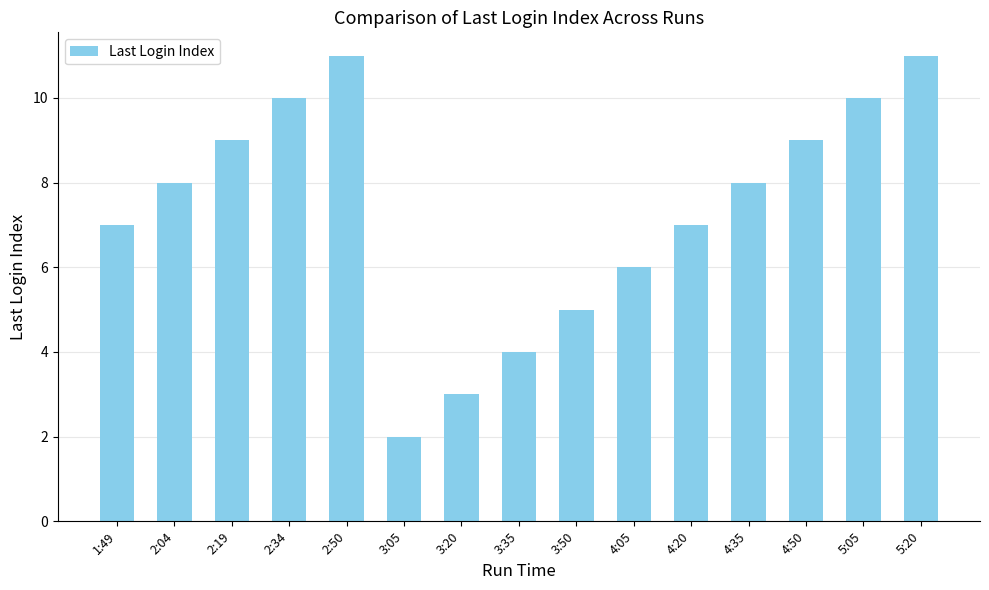

True or false: the data shows 10 at 5:05.

True